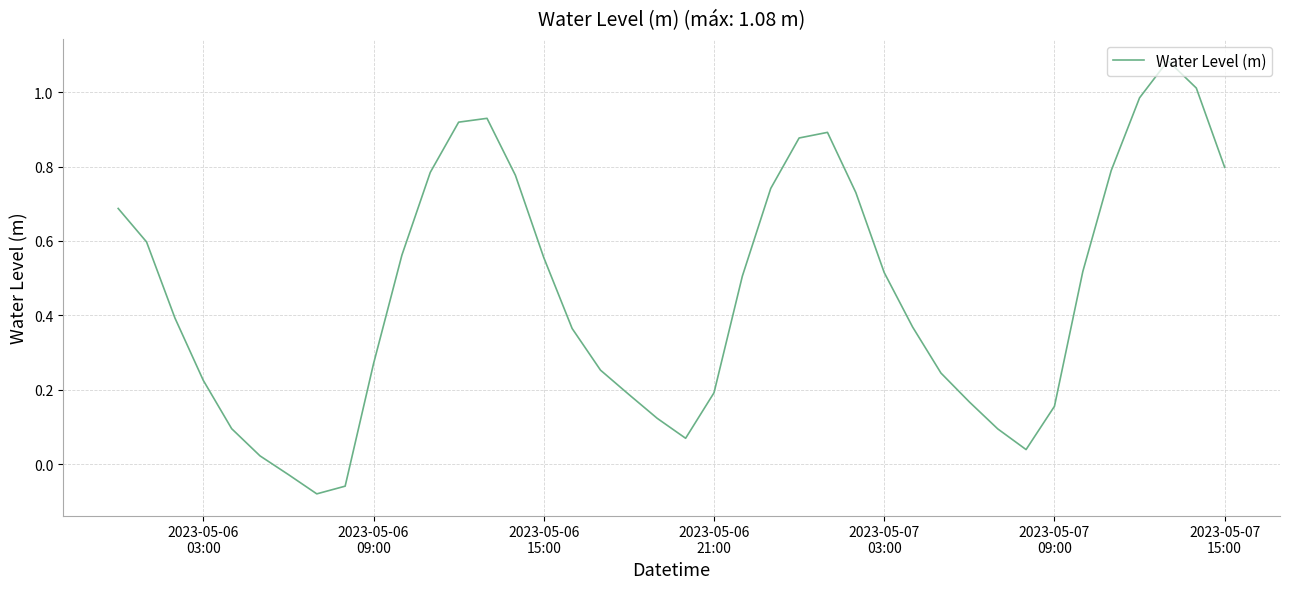

How many categories are shown in the chart?

40